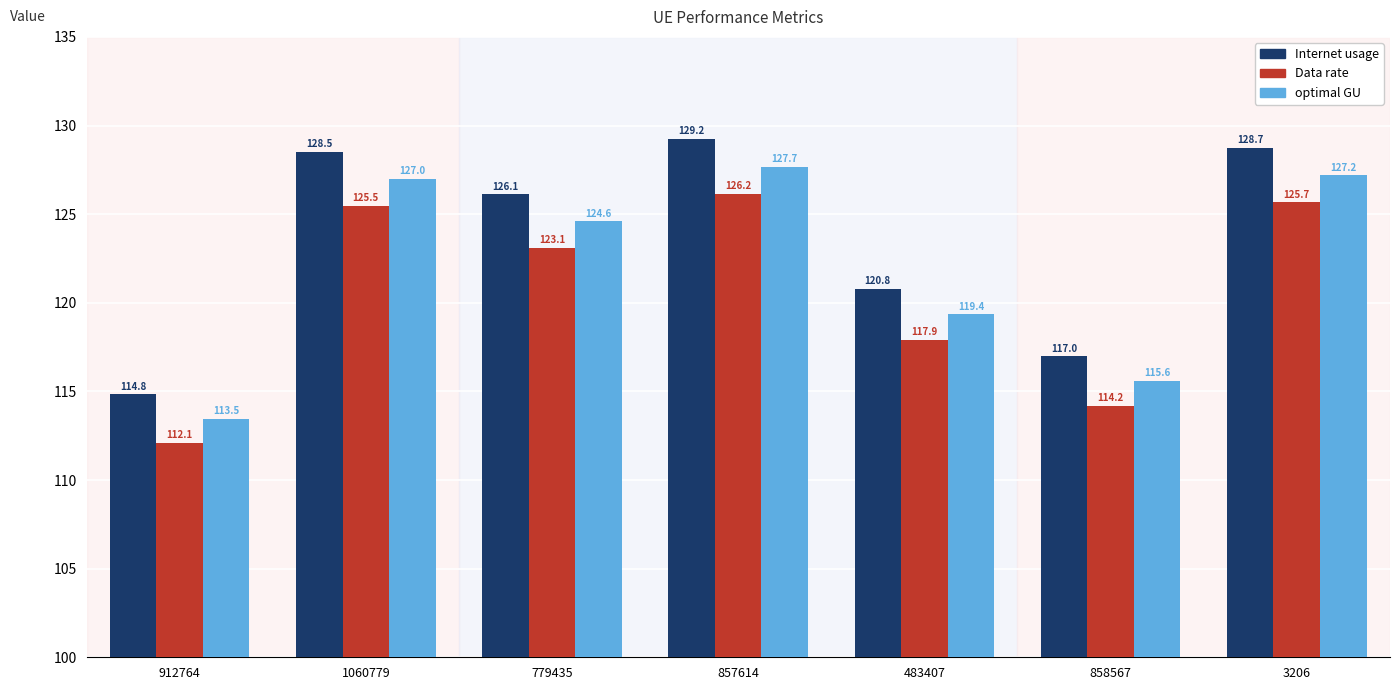

Rank the categories by Data rate value from highest to lowest.

857614, 3206, 1060779, 779435, 483407, 858567, 912764